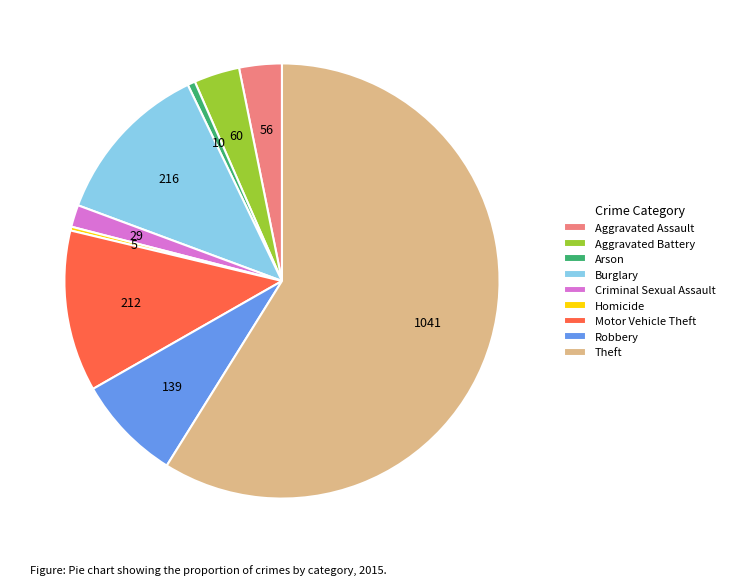

Do Aggravated Battery and Burglary together represent more than half of the pie?

No